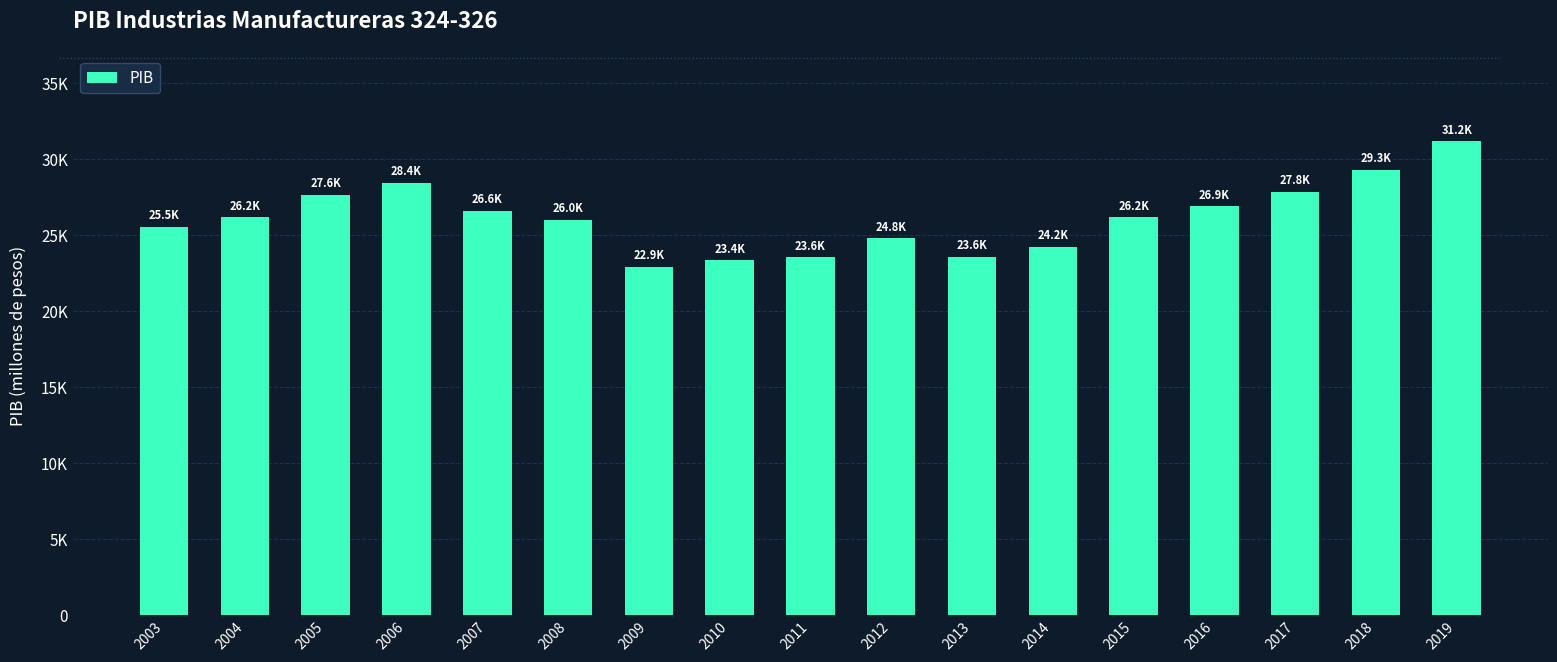

What is the value of the 15th bar from the left?

27849.4